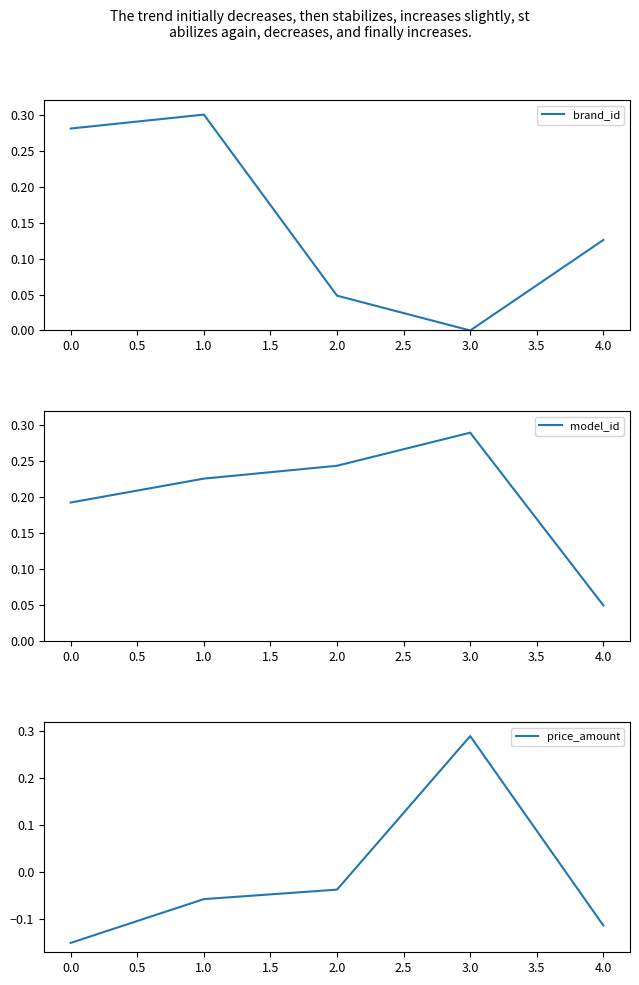

At how many categories does at least one series exceed 0?

5